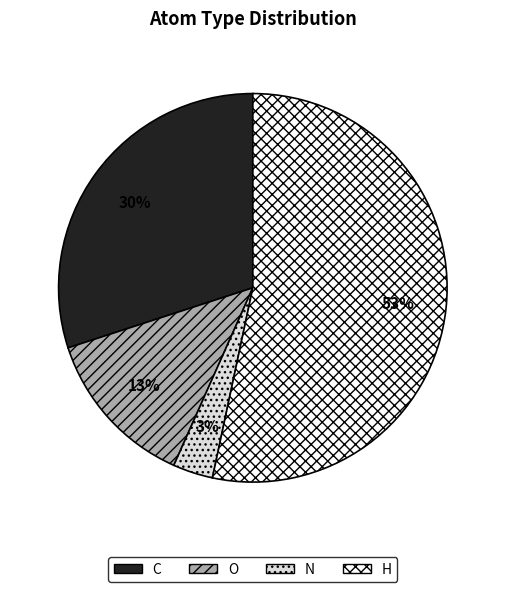

What percentage is the C slice, to the nearest percent?

30%